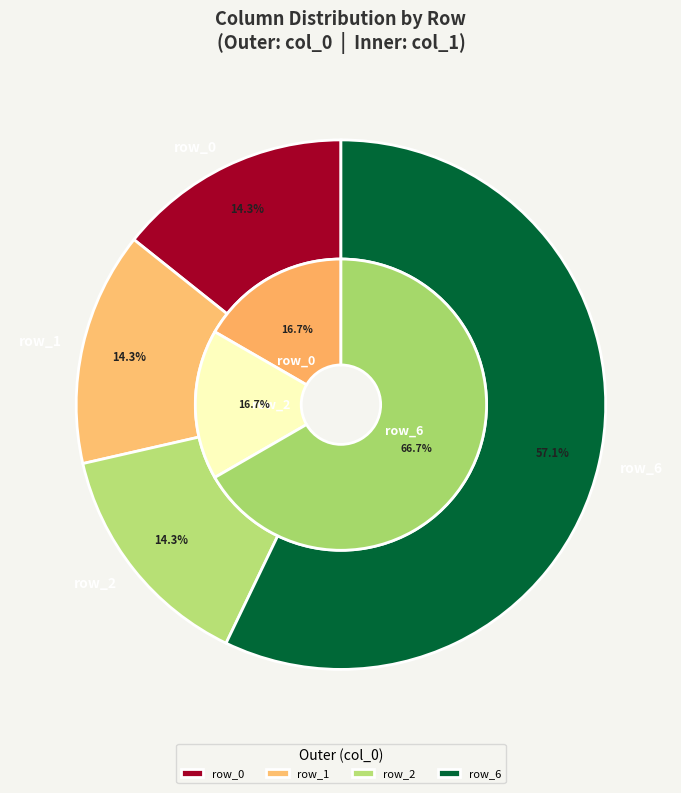

Which category has the biggest portion of the pie?

row_6